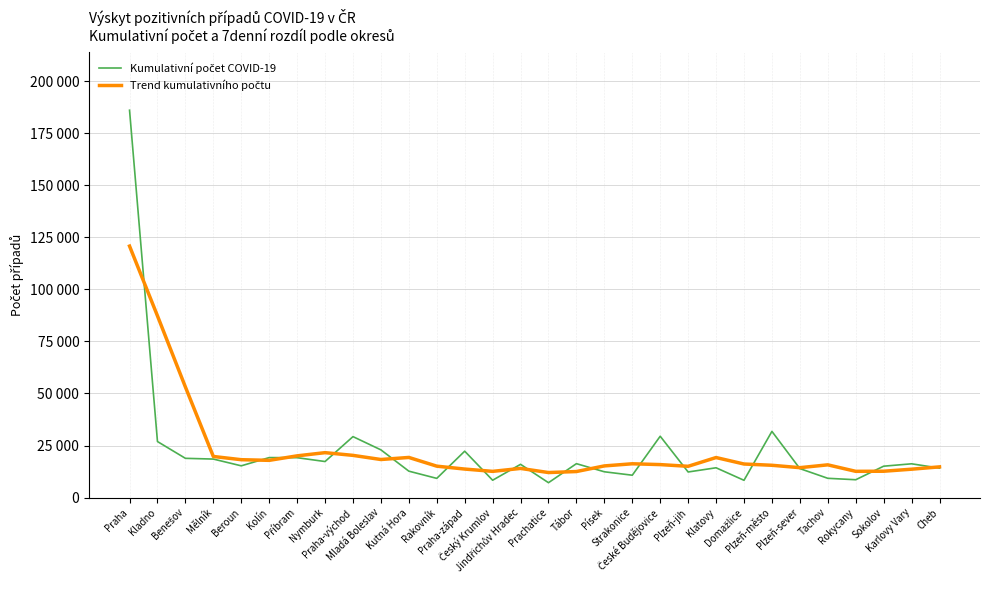

What is the label of the 17th point from the left?

Tábor